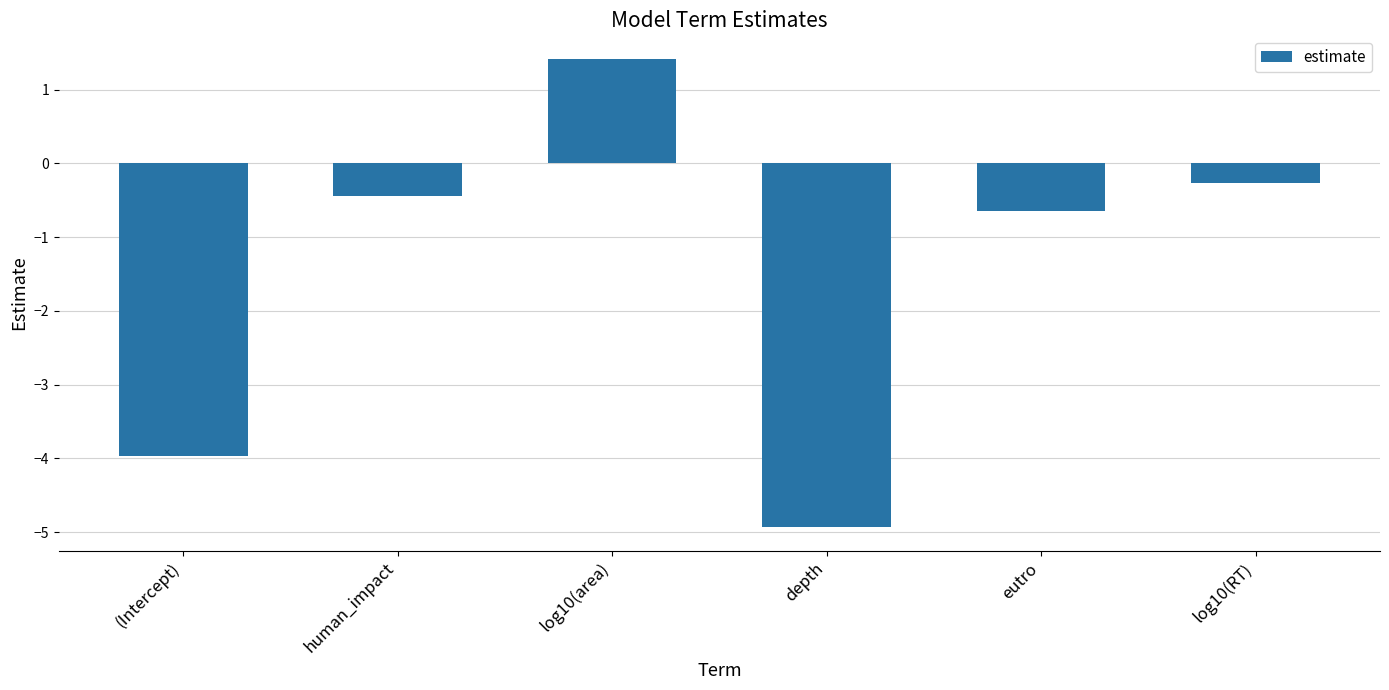

List the labels in order of value, largest first.

log10(area), log10(RT), human_impact, eutro, (Intercept), depth